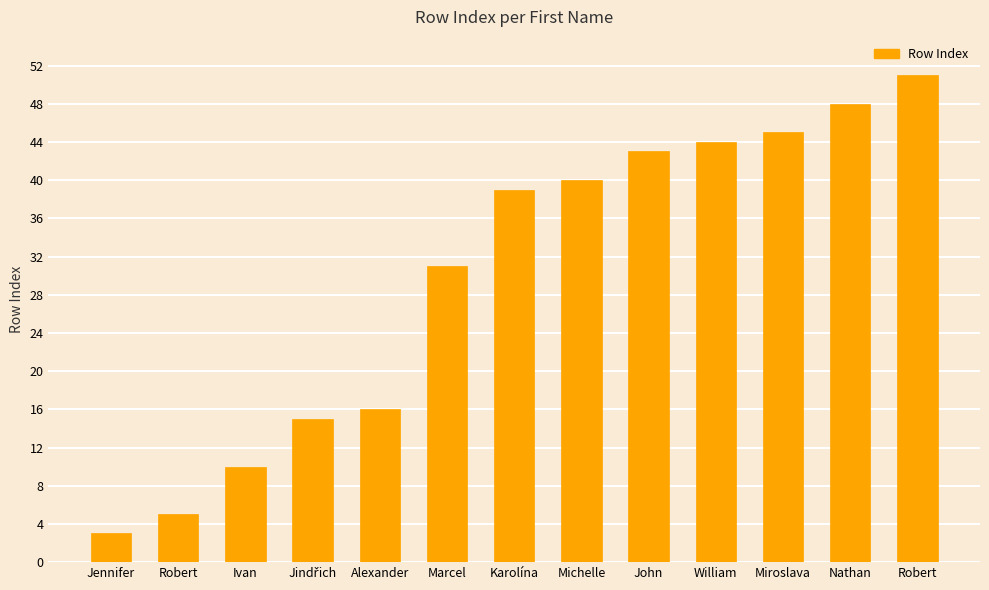

How many series are shown in this chart?

1